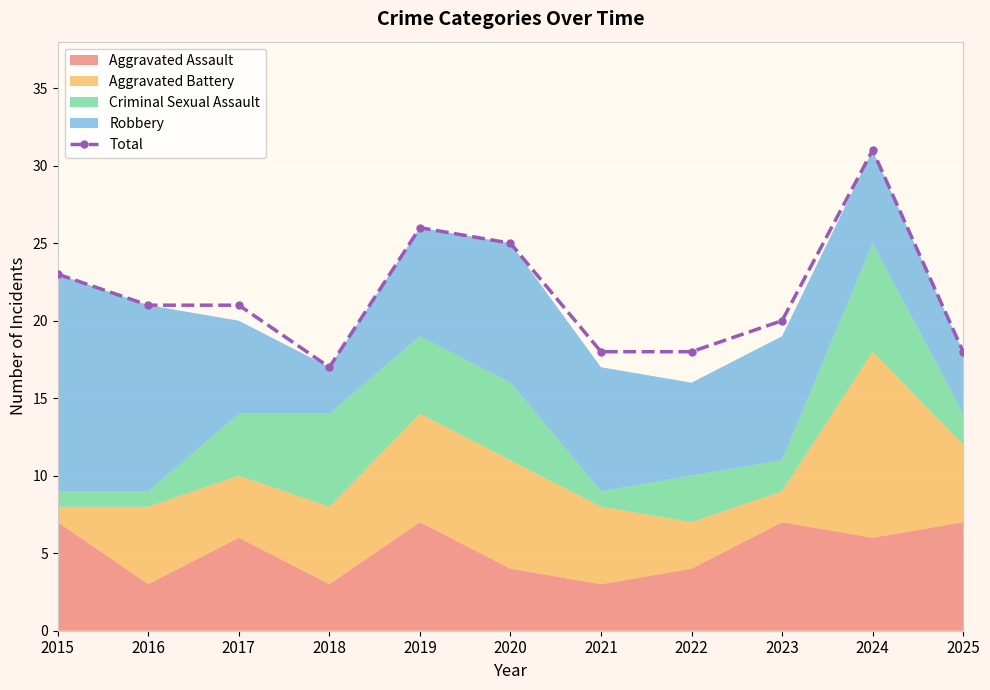

List the labels in order of value, largest first.

2024, 2019, 2020, 2015, 2016, 2017, 2023, 2021, 2022, 2025, 2018